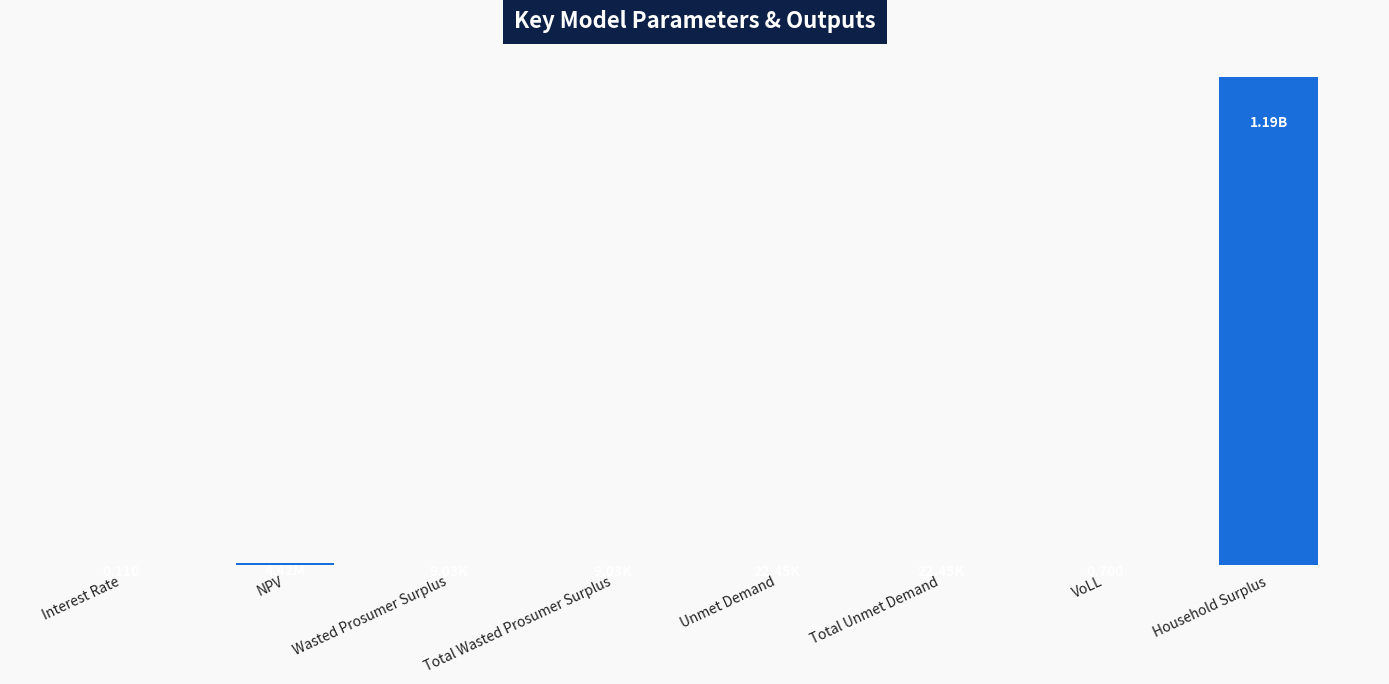

Reading right to left, what are all the values shown in this chart?

Household Surplus=1188655587.6	VoLL=0.7	Total Unmet Demand=22445.6	Unmet Demand=22445.6	Total Wasted Prosumer Surplus=9030.6	Wasted Prosumer Surplus=9030.6	NPV=4418549.1	Interest Rate=0.1